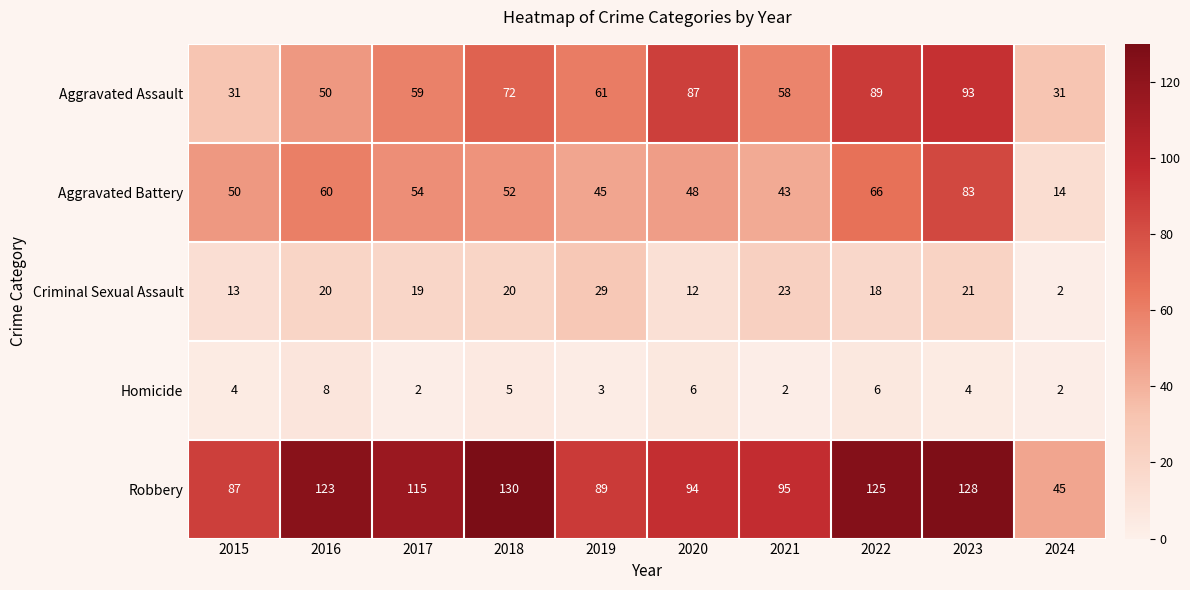

True or false: Homicide has a value of 4 at 2015.

True